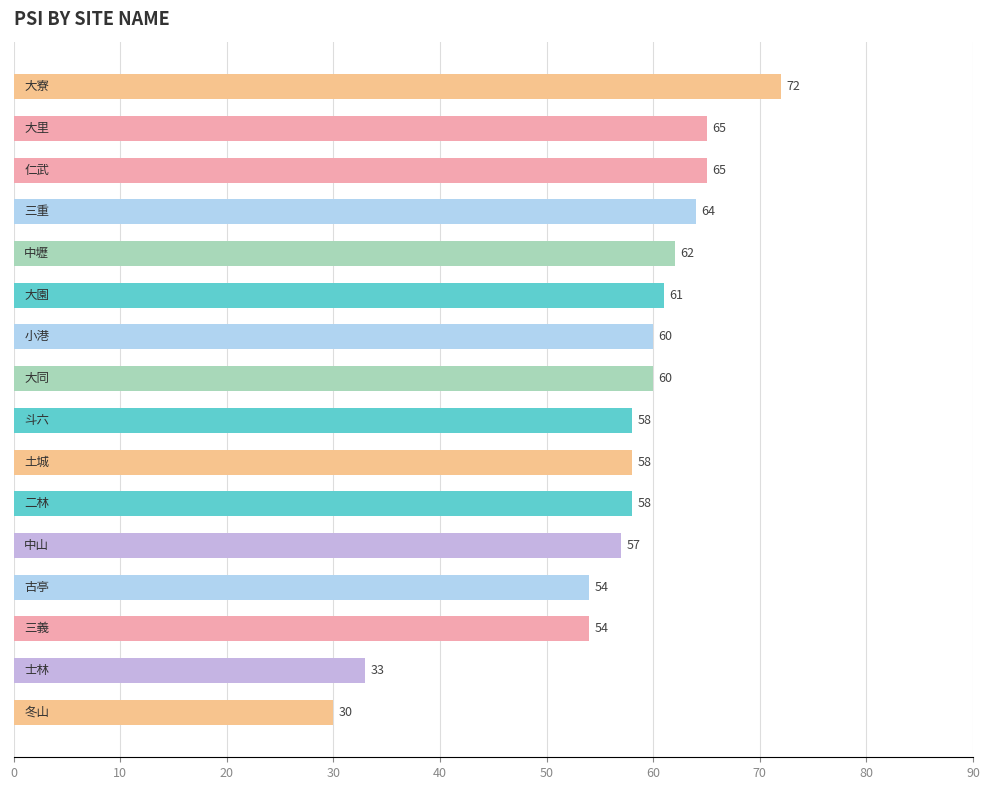

What is the minimum value shown in the chart?

30